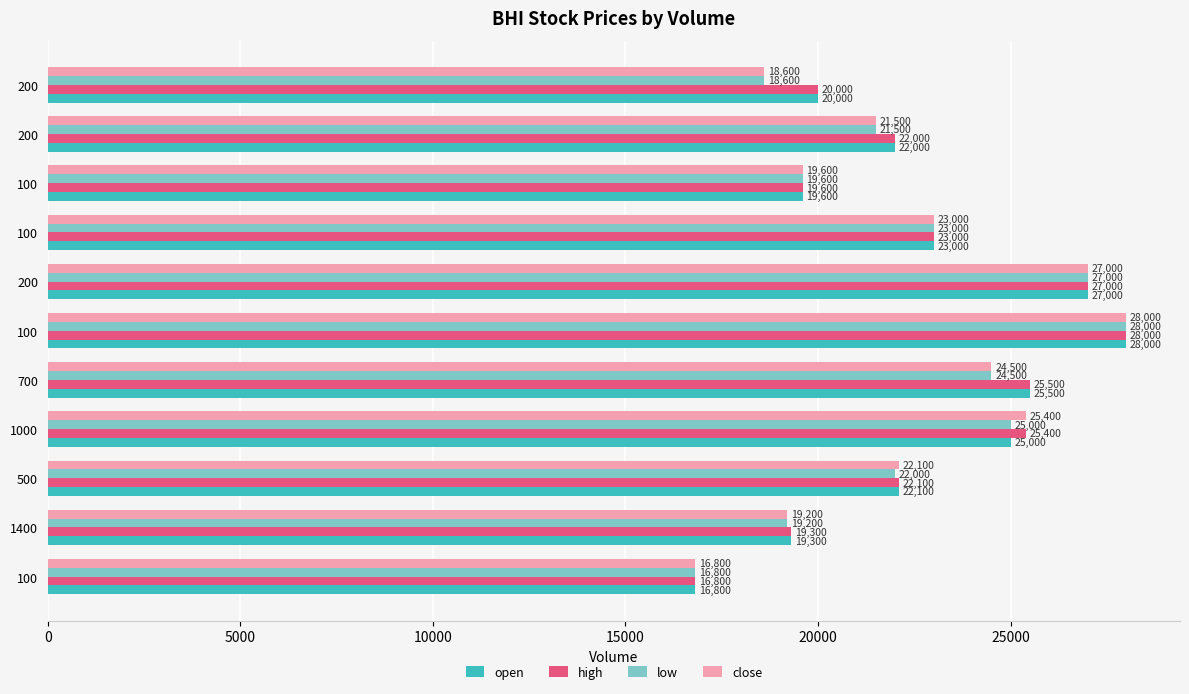

Count the number of categories in the chart.

11